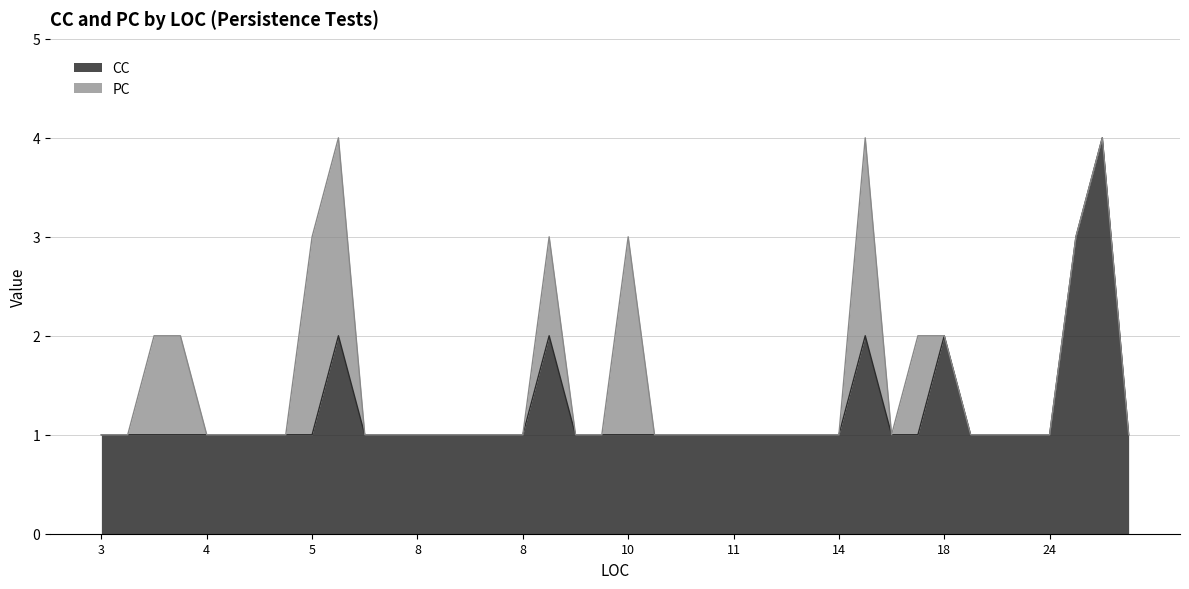

True or false: CC has a value of 2 at 18.

True